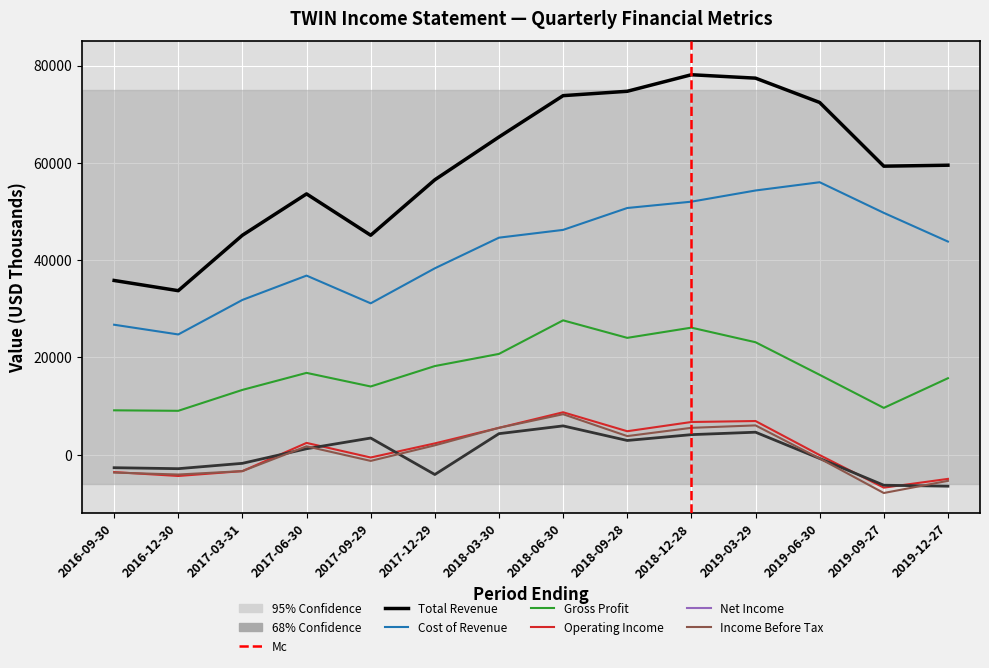

List the series in order of their peak value, lowest first.

Net Income, Income Before Tax, Operating Income, Gross Profit, Cost of Revenue, Total Revenue